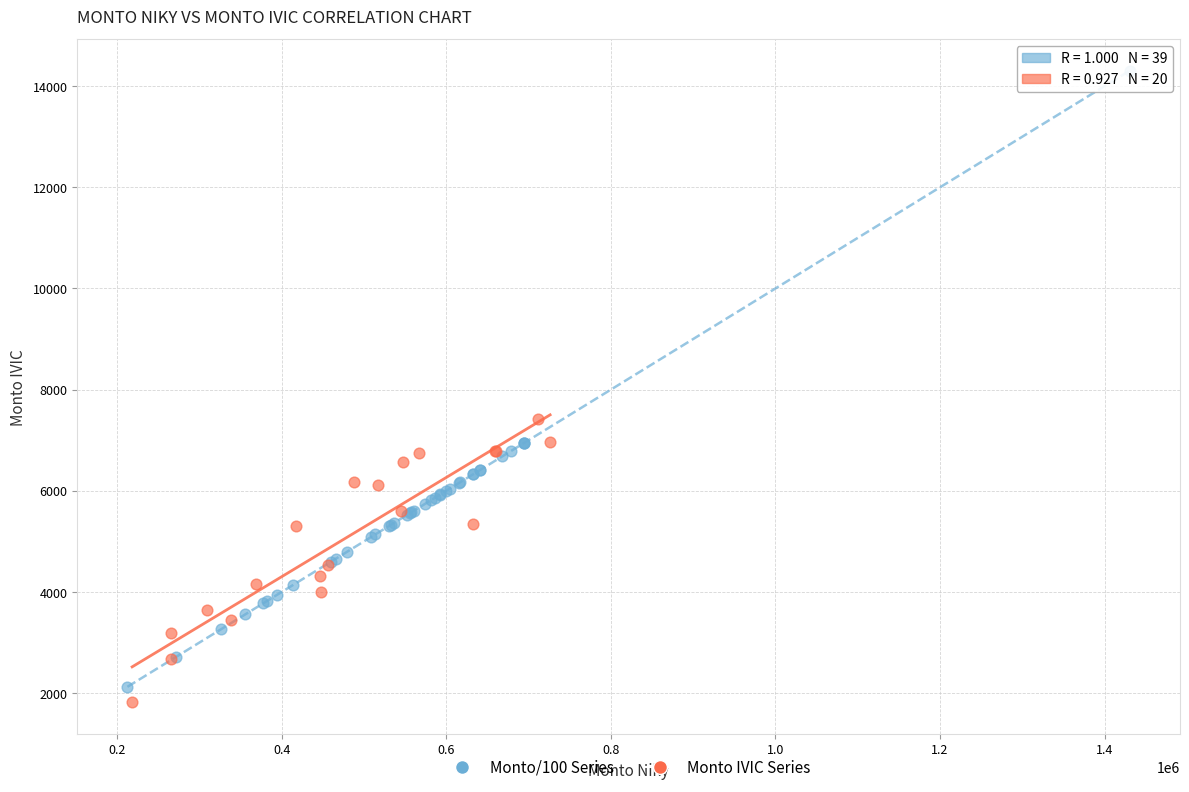

Which series has the largest Y range (max minus min)?

Monto/100 Series